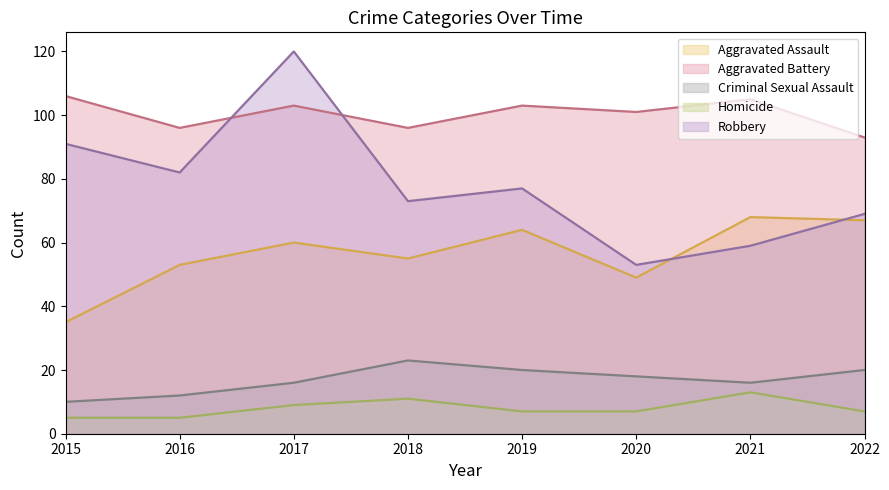

At which category does Aggravated Assault reach its first local valley?

2018